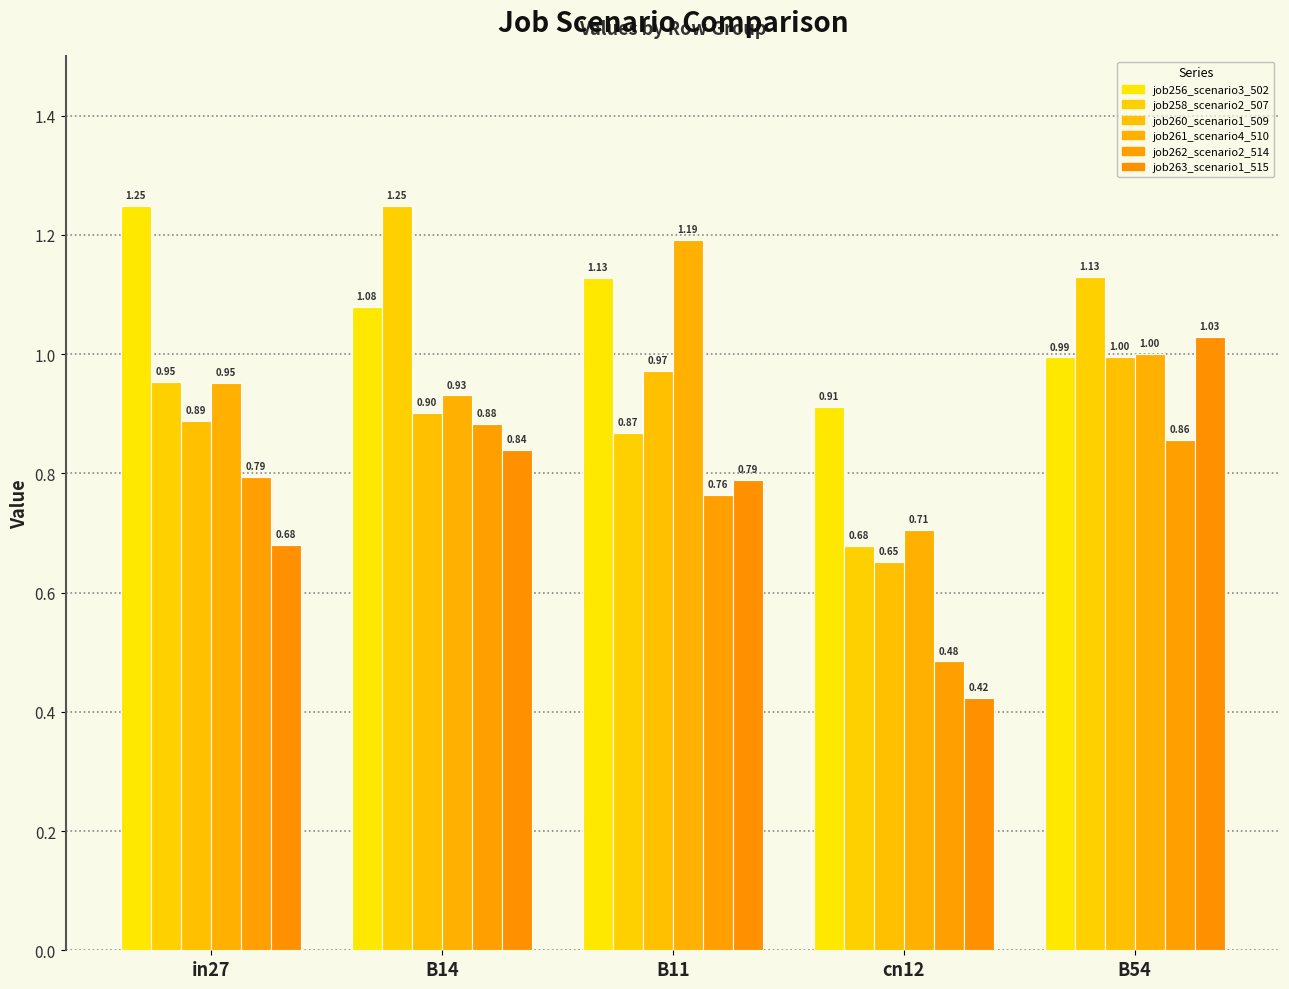

How many groups of bars are there?

5